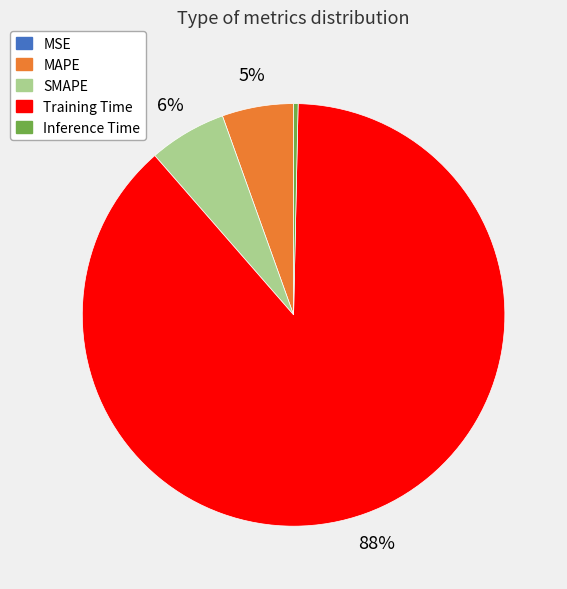

Between Inference Time and SMAPE, which is larger?

SMAPE